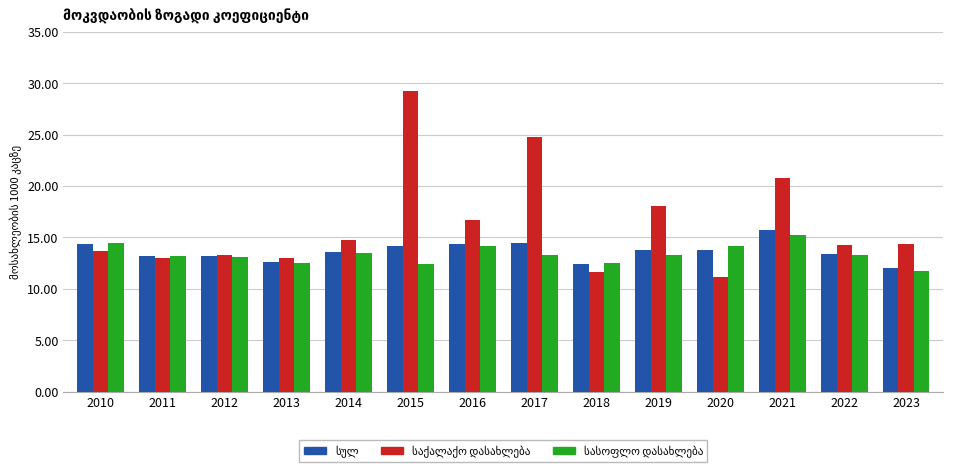

At which category is the sum across all series the highest?

2015